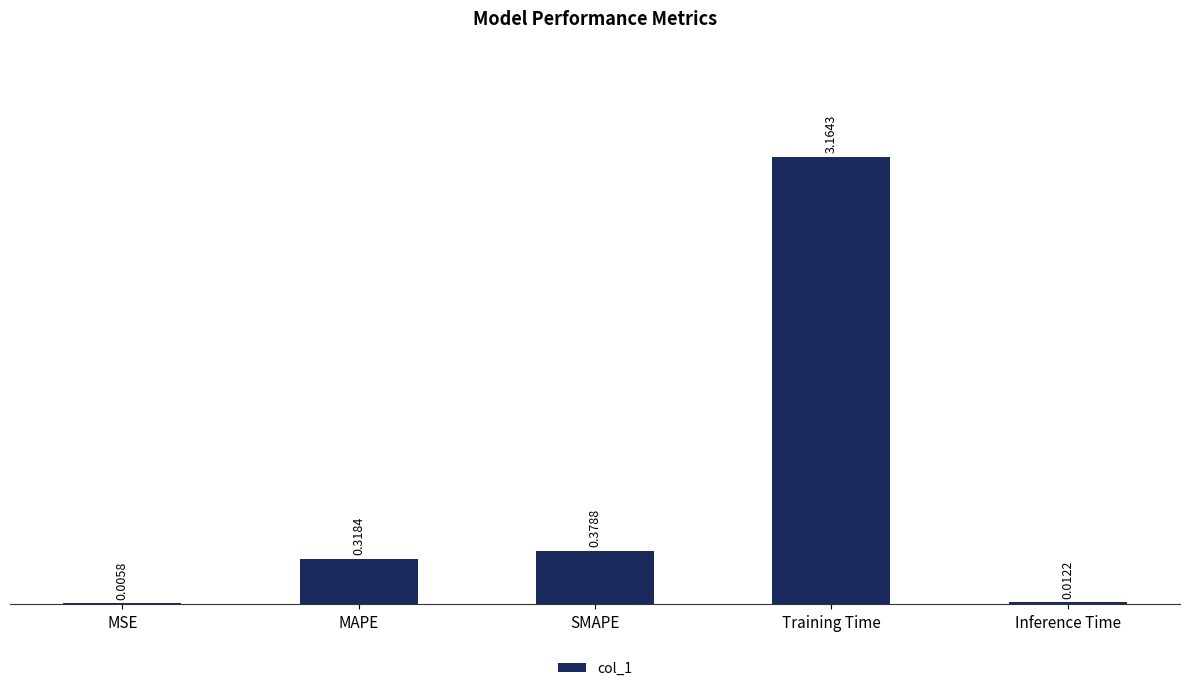

What is the sum of all values?

3.9